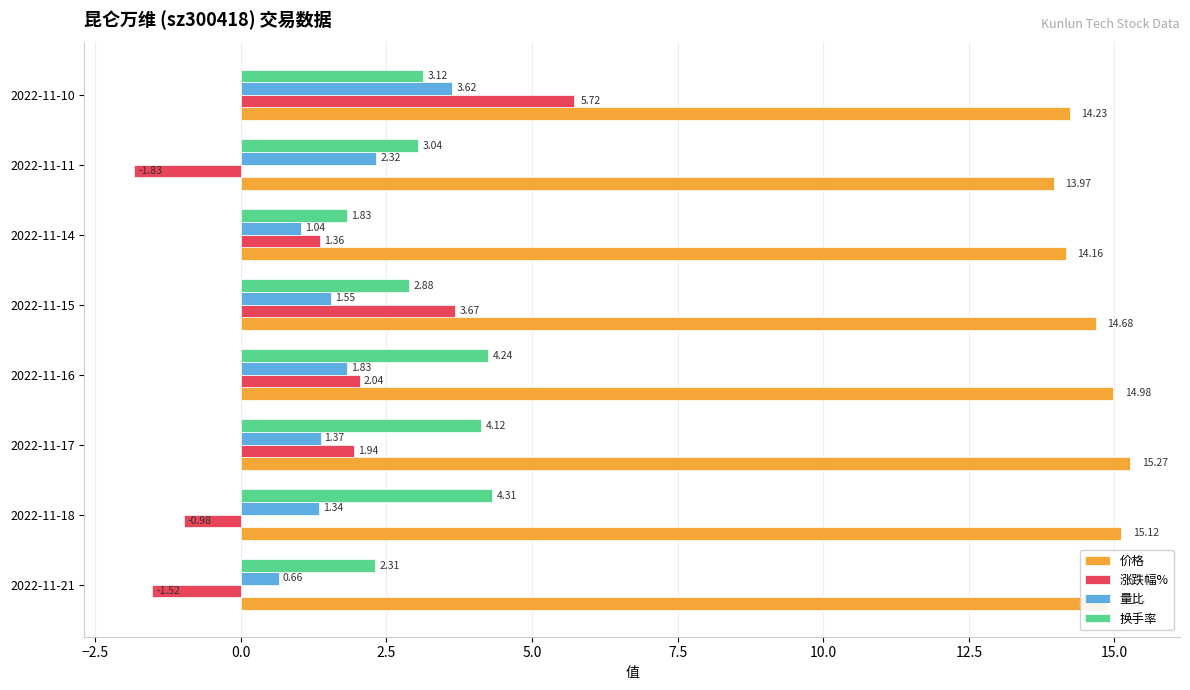

At which category is the sum across all series the highest?

2022-11-10